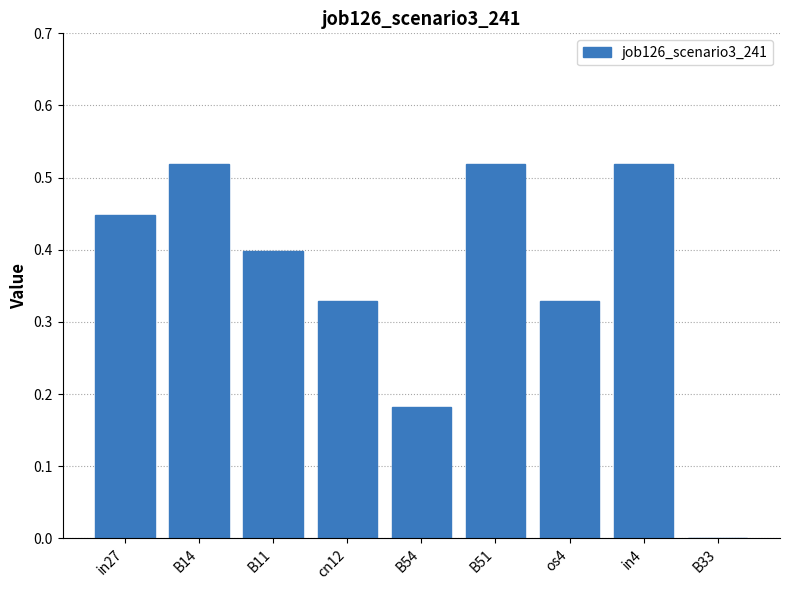

What is the sum of the values at os4 and in4?

0.8